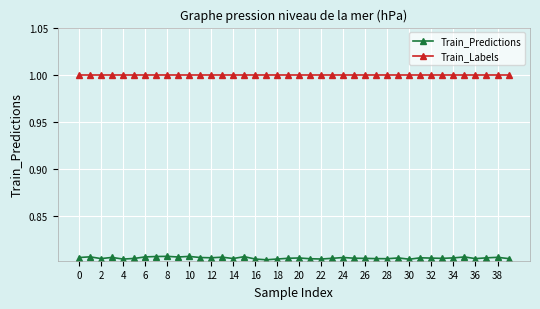

What is the sum of all Train_Predictions values?

32.2